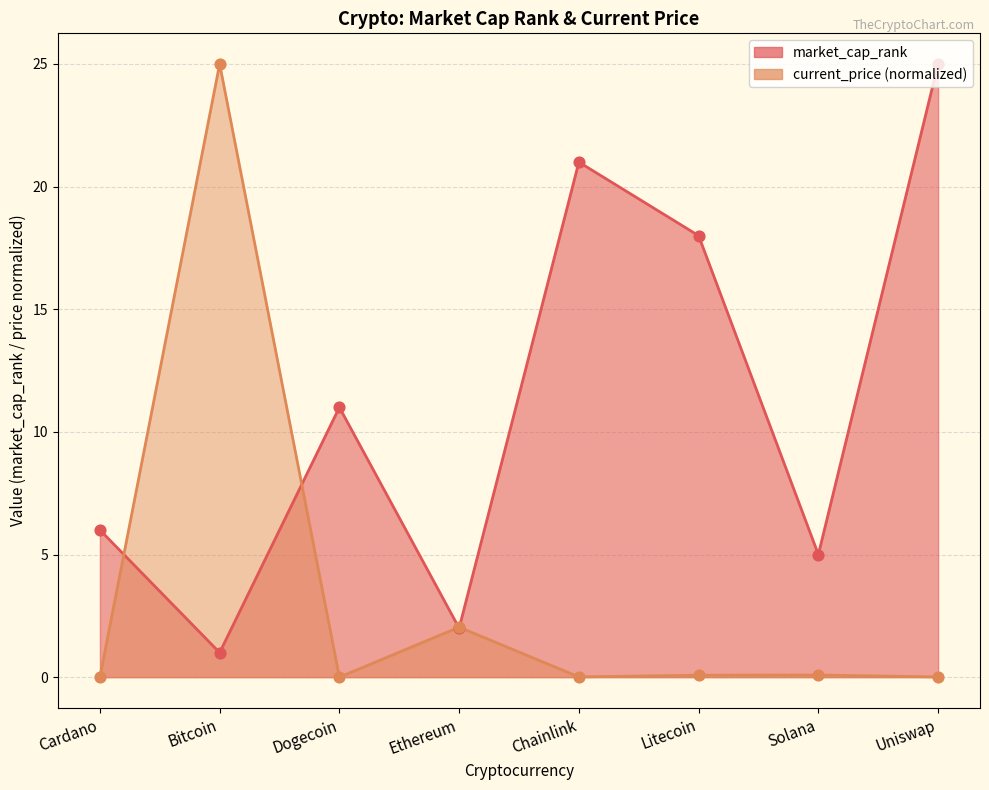

Which series has the largest Y range (max minus min)?

current_price